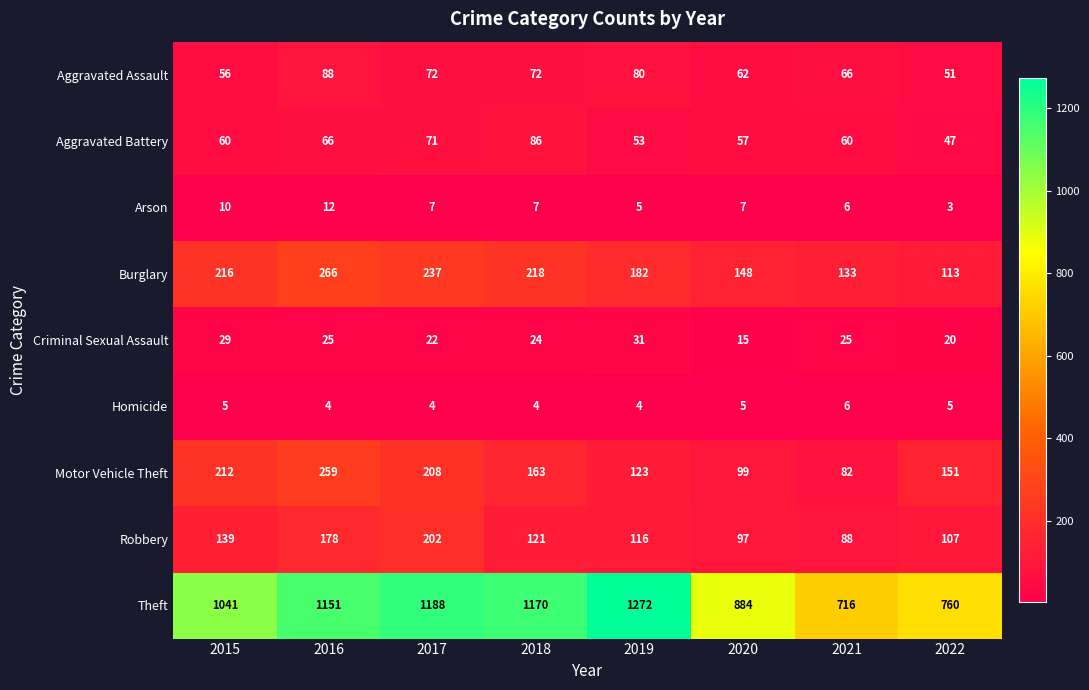

Which category has the highest value across all series?

2019